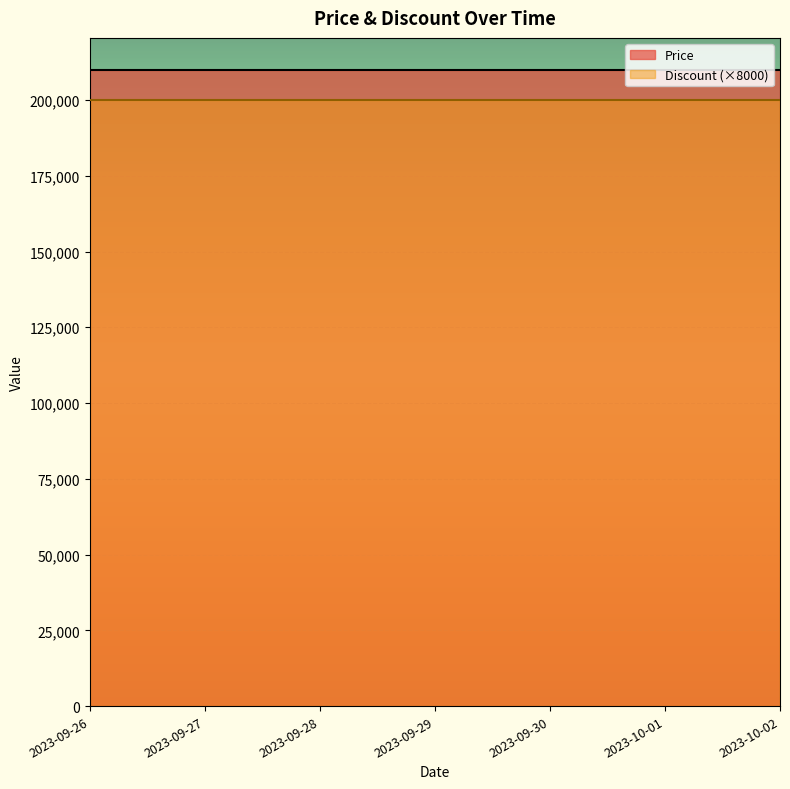

Which series has the widest spread of values?

Price